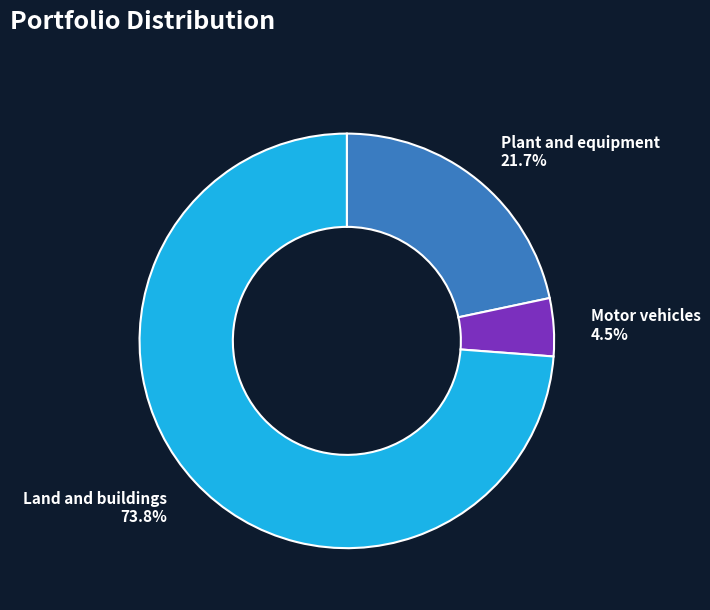

How much of the chart is everything except Motor vehicles?

95.5%